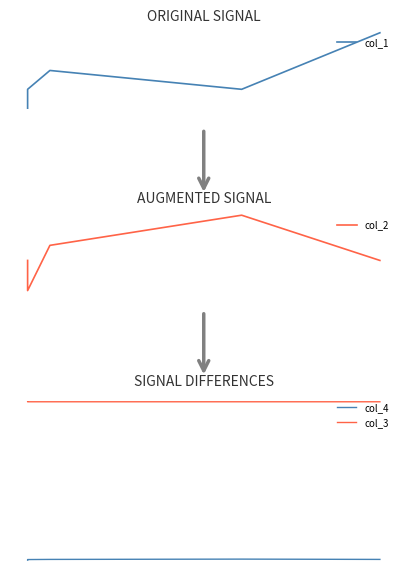

Reading left to right, extract all data points from this chart.

col_1: 0.3	0.3	0.3	0.3	0.3
col_2: 75.0	73.0	76.0	78.0	75.0
col_4: 327.0	338.0	341.0	347.0	341.0
col_3: 3599.7	3599.7	3599.7	3599.7	3599.7